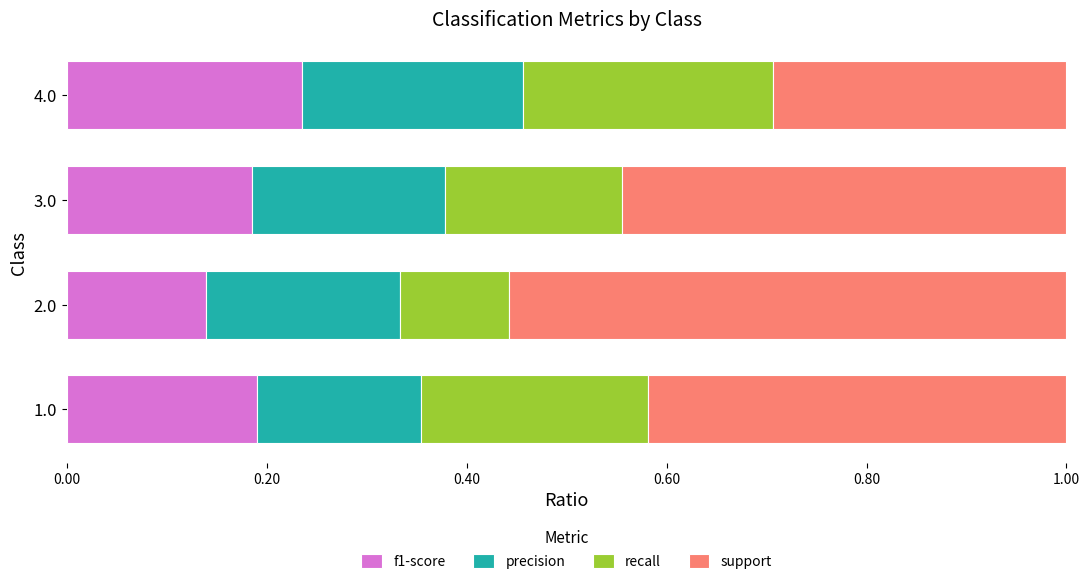

The value of f1-score at 2.0 is 0.0. True or false?

False